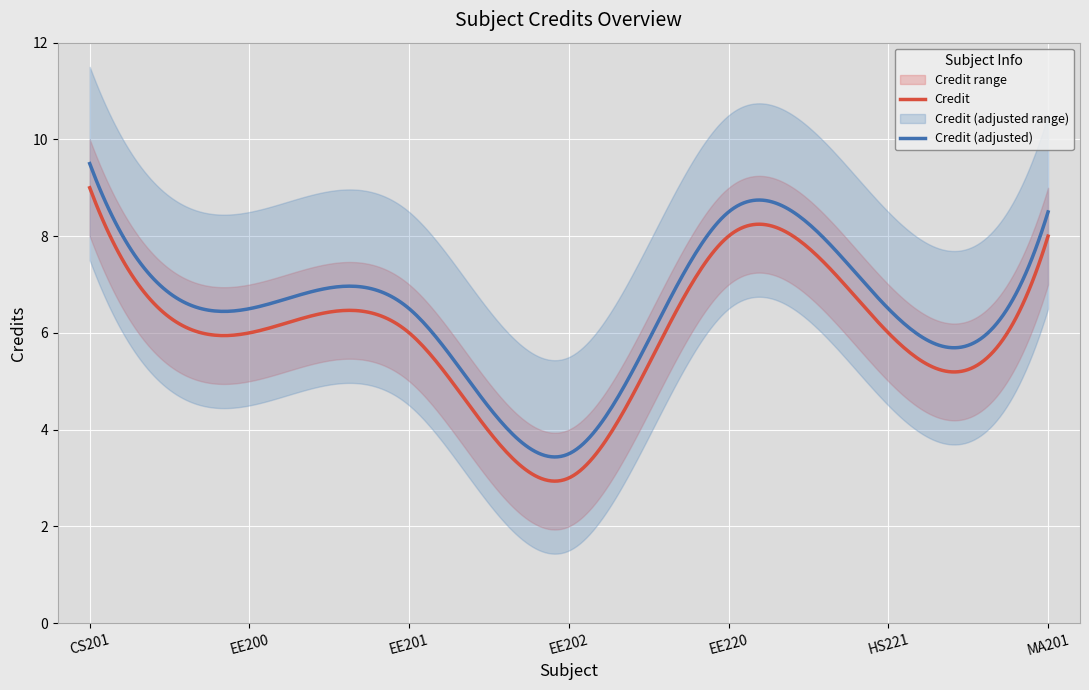

Between EE201 and EE220, which is larger?

EE220